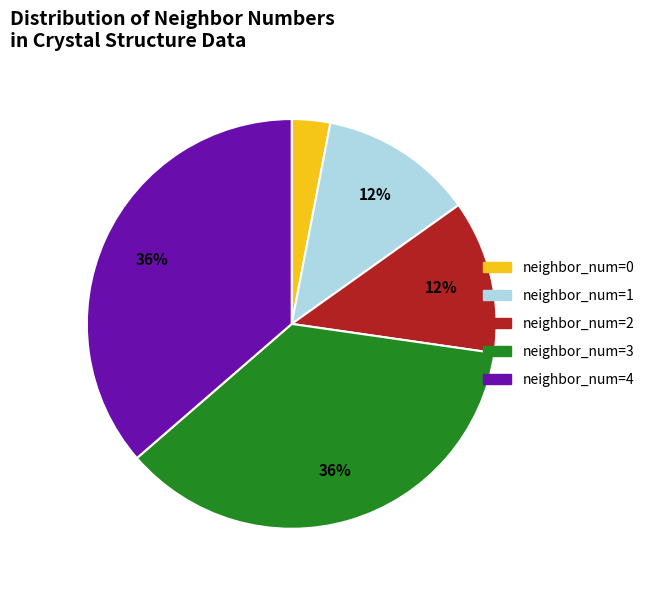

Count the number of slices in the pie.

5